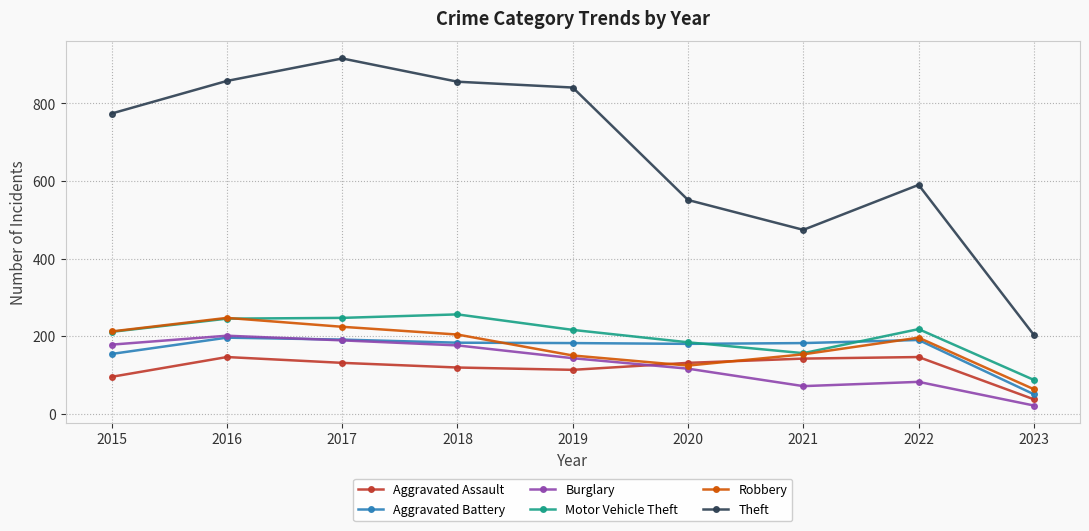

At which label does Burglary reach its minimum?

2023